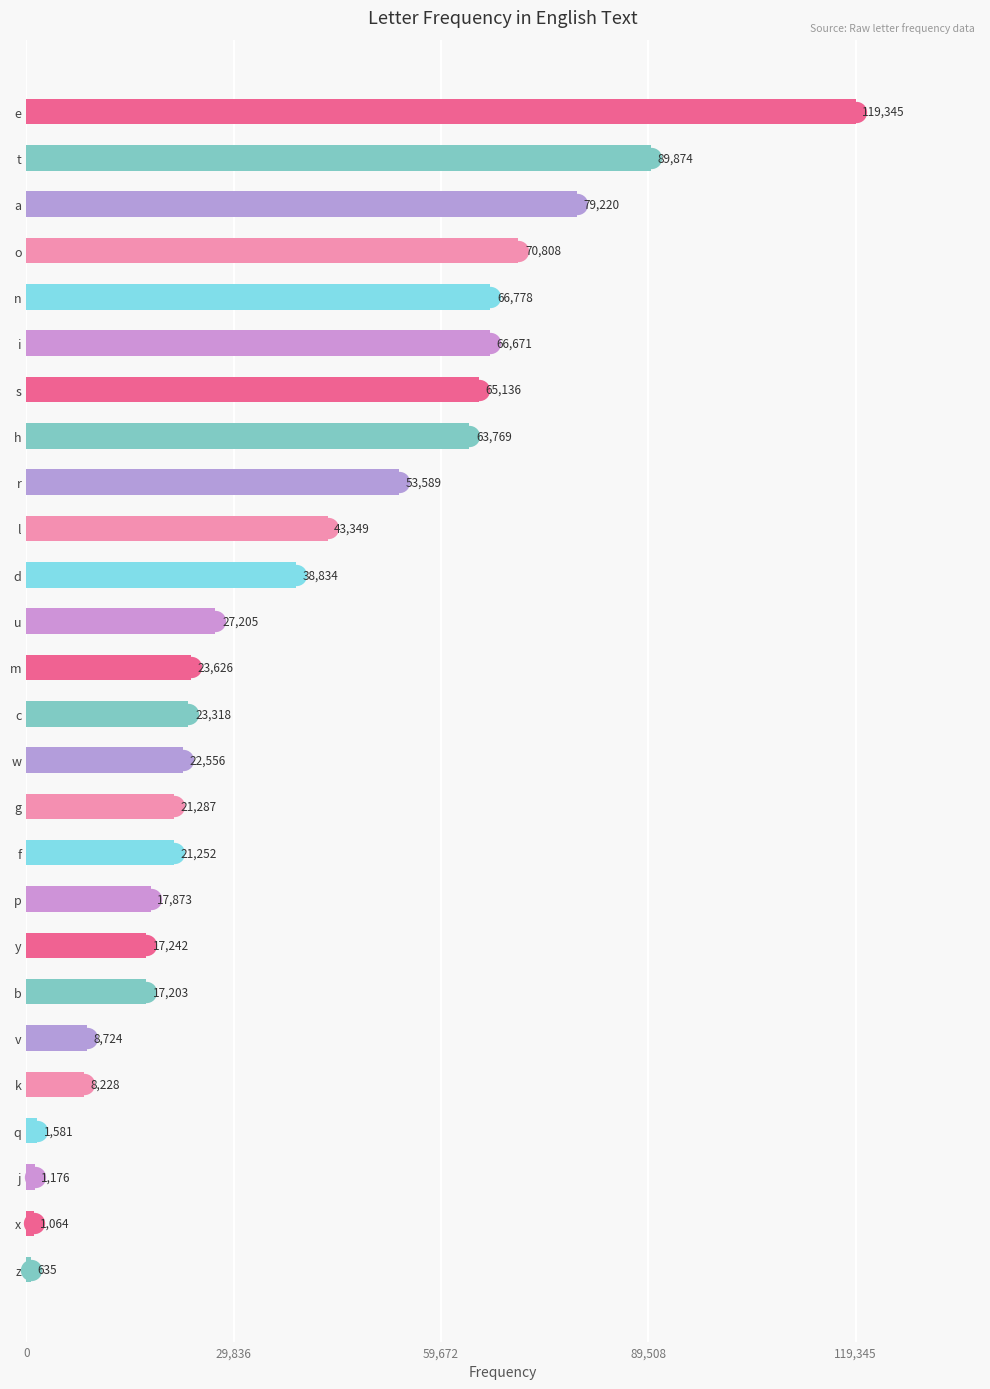

What is the change in value from j to z?

-541